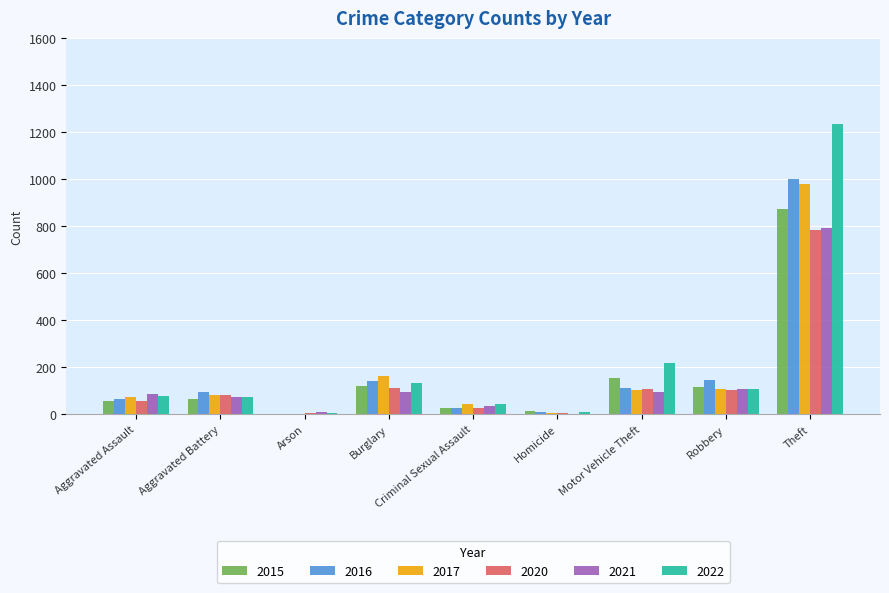

At which label does 2021 reach its peak?

Theft